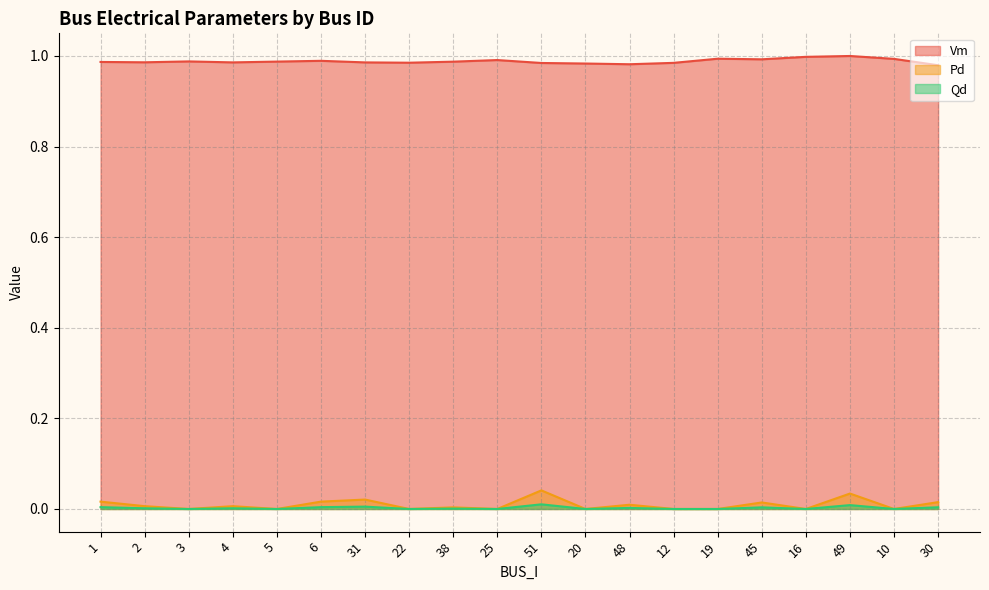

The Pd series shows 0.0 at 4. True or false?

False